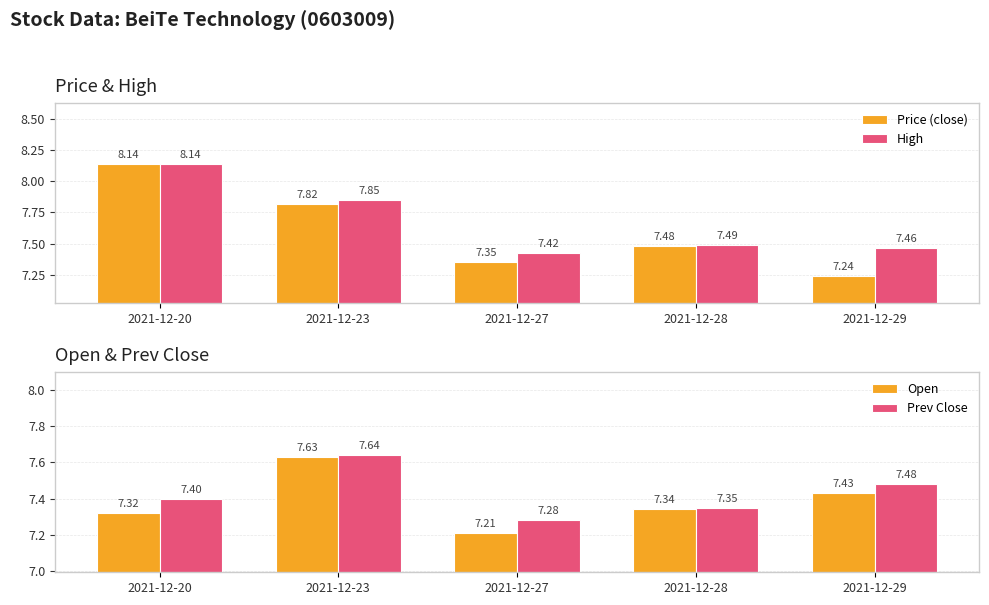

At which label does Price (close) reach its minimum?

2021-12-29